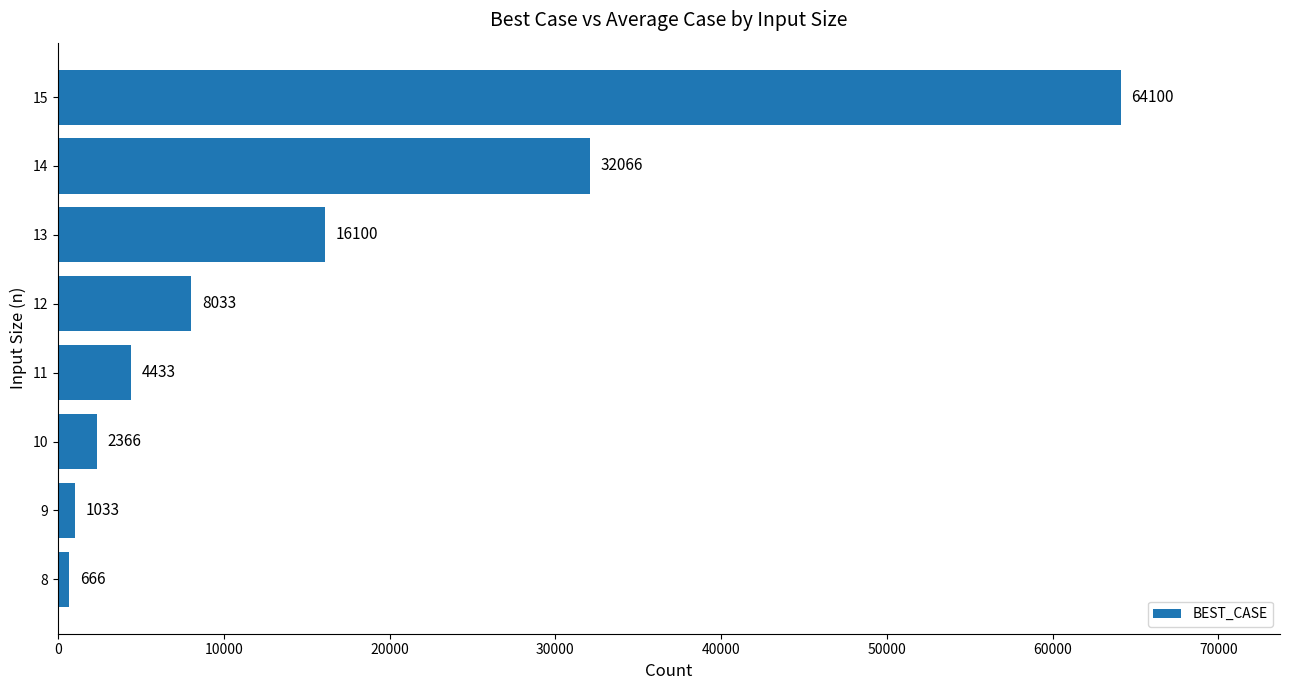

What is the sum of all values?

128797